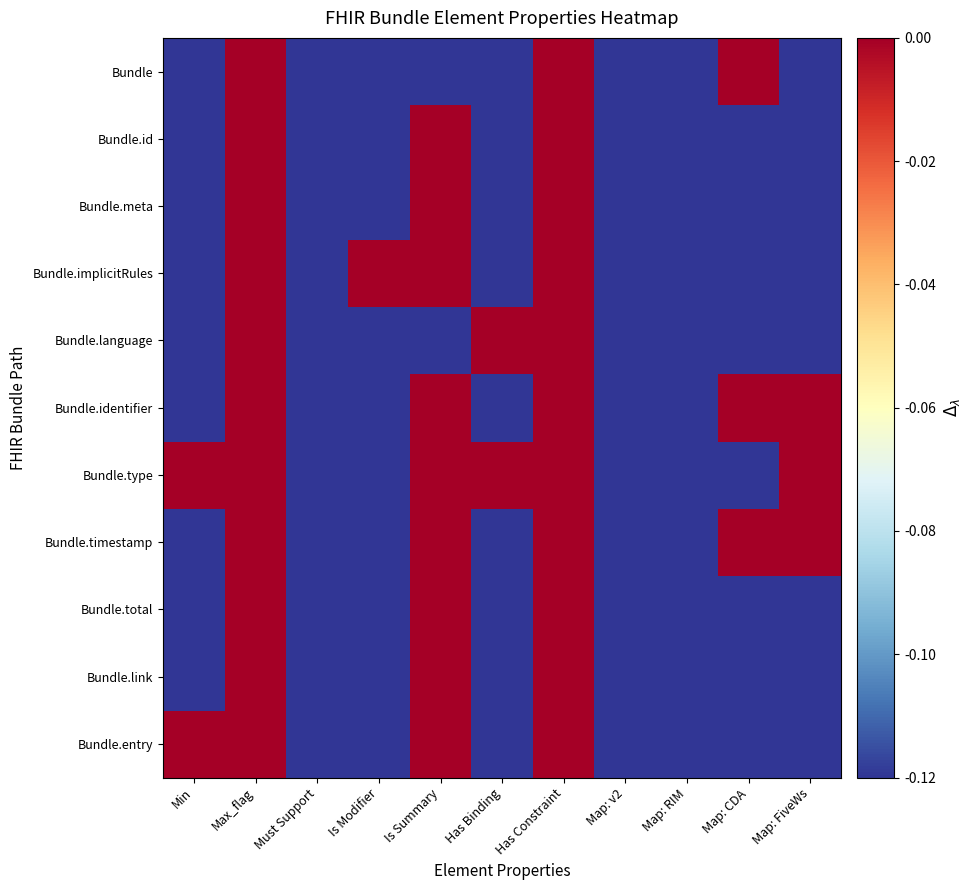

Reading right to left, what are all the values shown in this chart?

Bundle: Map: FiveWs=-0.1	Map: CDA=0.0	Map: RIM=-0.1	Map: v2=-0.1	Has Constraint=0.0	Has Binding=-0.1	Is Summary=-0.1	Is Modifier=-0.1	Must Support=-0.1	Max_flag=0.0	Min=-0.1
Bundle.id: Map: FiveWs=-0.1	Map: CDA=-0.1	Map: RIM=-0.1	Map: v2=-0.1	Has Constraint=0.0	Has Binding=-0.1	Is Summary=0.0	Is Modifier=-0.1	Must Support=-0.1	Max_flag=0.0	Min=-0.1
Bundle.meta: Map: FiveWs=-0.1	Map: CDA=-0.1	Map: RIM=-0.1	Map: v2=-0.1	Has Constraint=0.0	Has Binding=-0.1	Is Summary=0.0	Is Modifier=-0.1	Must Support=-0.1	Max_flag=0.0	Min=-0.1
Bundle.implicitRules: Map: FiveWs=-0.1	Map: CDA=-0.1	Map: RIM=-0.1	Map: v2=-0.1	Has Constraint=0.0	Has Binding=-0.1	Is Summary=0.0	Is Modifier=0.0	Must Support=-0.1	Max_flag=0.0	Min=-0.1
Bundle.language: Map: FiveWs=-0.1	Map: CDA=-0.1	Map: RIM=-0.1	Map: v2=-0.1	Has Constraint=0.0	Has Binding=0.0	Is Summary=-0.1	Is Modifier=-0.1	Must Support=-0.1	Max_flag=0.0	Min=-0.1
Bundle.identifier: Map: FiveWs=0.0	Map: CDA=0.0	Map: RIM=-0.1	Map: v2=-0.1	Has Constraint=0.0	Has Binding=-0.1	Is Summary=0.0	Is Modifier=-0.1	Must Support=-0.1	Max_flag=0.0	Min=-0.1
Bundle.type: Map: FiveWs=0.0	Map: CDA=-0.1	Map: RIM=-0.1	Map: v2=-0.1	Has Constraint=0.0	Has Binding=0.0	Is Summary=0.0	Is Modifier=-0.1	Must Support=-0.1	Max_flag=0.0	Min=0.0
Bundle.timestamp: Map: FiveWs=0.0	Map: CDA=0.0	Map: RIM=-0.1	Map: v2=-0.1	Has Constraint=0.0	Has Binding=-0.1	Is Summary=0.0	Is Modifier=-0.1	Must Support=-0.1	Max_flag=0.0	Min=-0.1
Bundle.total: Map: FiveWs=-0.1	Map: CDA=-0.1	Map: RIM=-0.1	Map: v2=-0.1	Has Constraint=0.0	Has Binding=-0.1	Is Summary=0.0	Is Modifier=-0.1	Must Support=-0.1	Max_flag=0.0	Min=-0.1
Bundle.link: Map: FiveWs=-0.1	Map: CDA=-0.1	Map: RIM=-0.1	Map: v2=-0.1	Has Constraint=0.0	Has Binding=-0.1	Is Summary=0.0	Is Modifier=-0.1	Must Support=-0.1	Max_flag=0.0	Min=-0.1
Bundle.entry: Map: FiveWs=-0.1	Map: CDA=-0.1	Map: RIM=-0.1	Map: v2=-0.1	Has Constraint=0.0	Has Binding=-0.1	Is Summary=0.0	Is Modifier=-0.1	Must Support=-0.1	Max_flag=0.0	Min=0.0